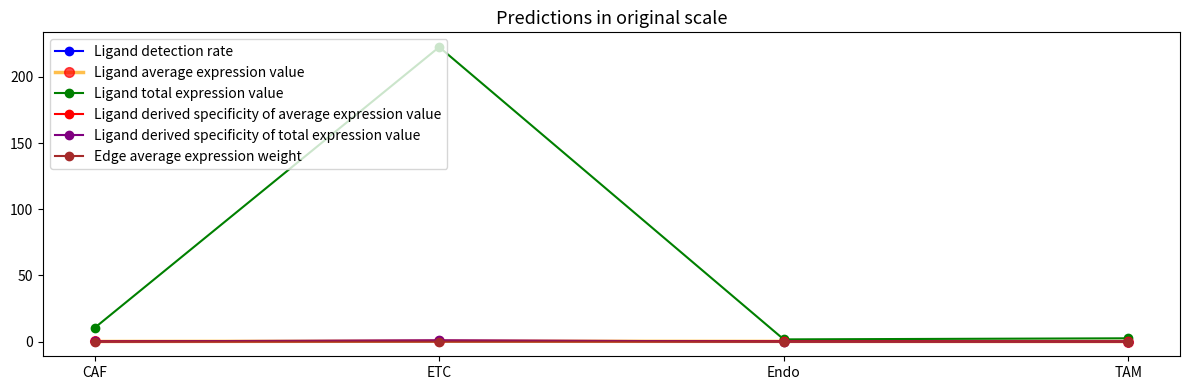

What is the label of the 3rd point from the right?

ETC